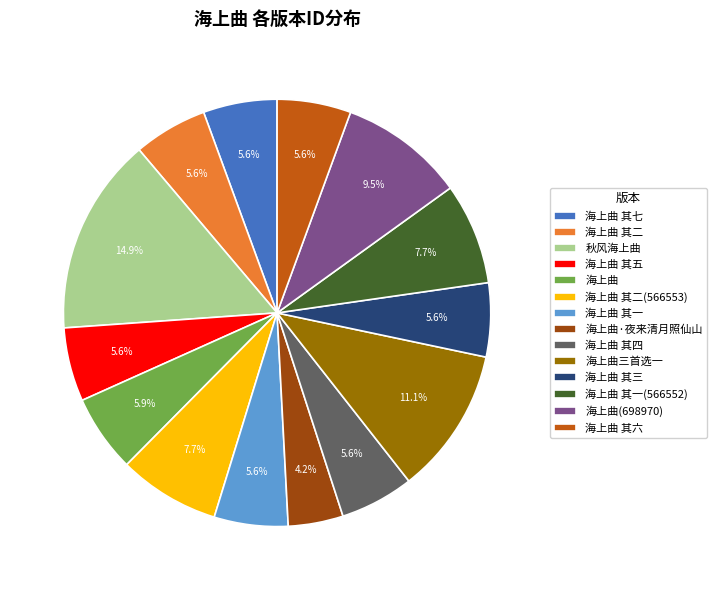

True or false: 秋风海上曲 accounts for 15% of the total.

True